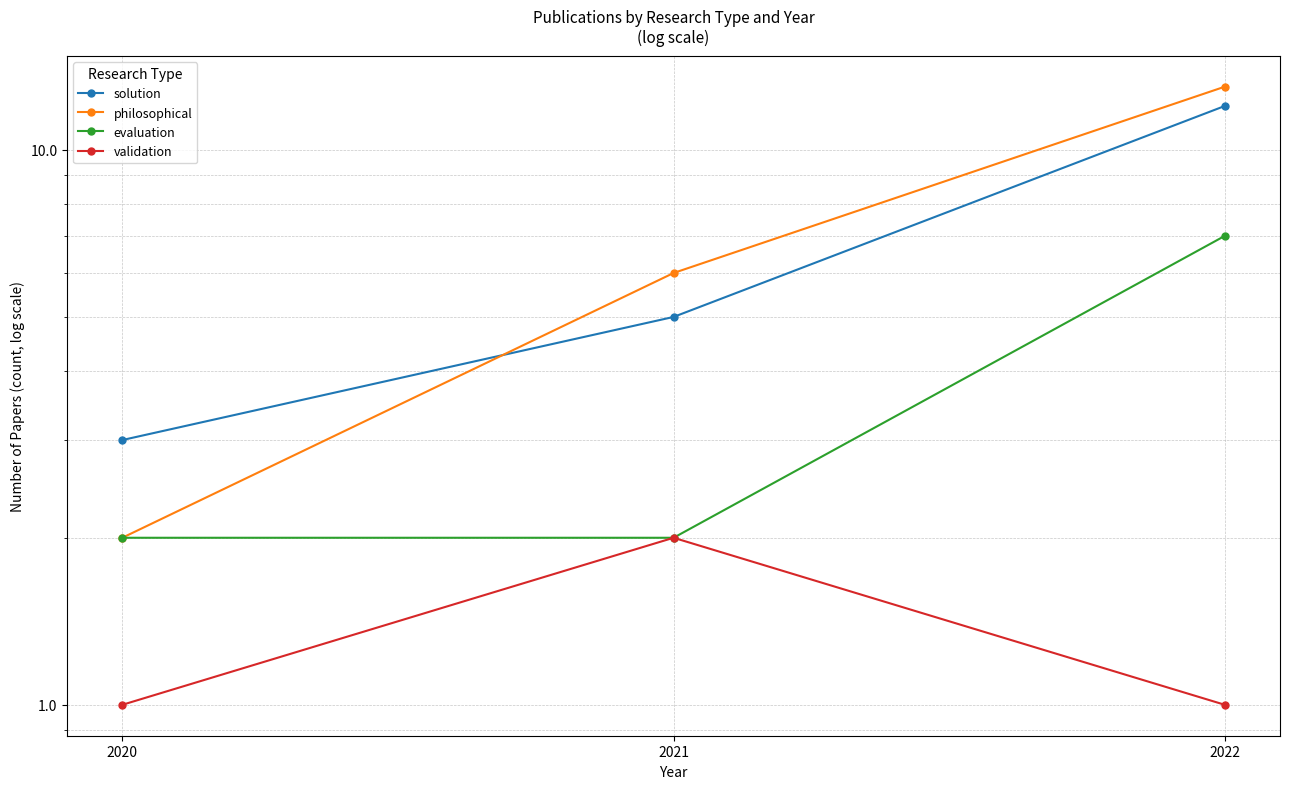

Rank the series by their maximum value, from lowest to highest.

validation, evaluation, solution, philosophical